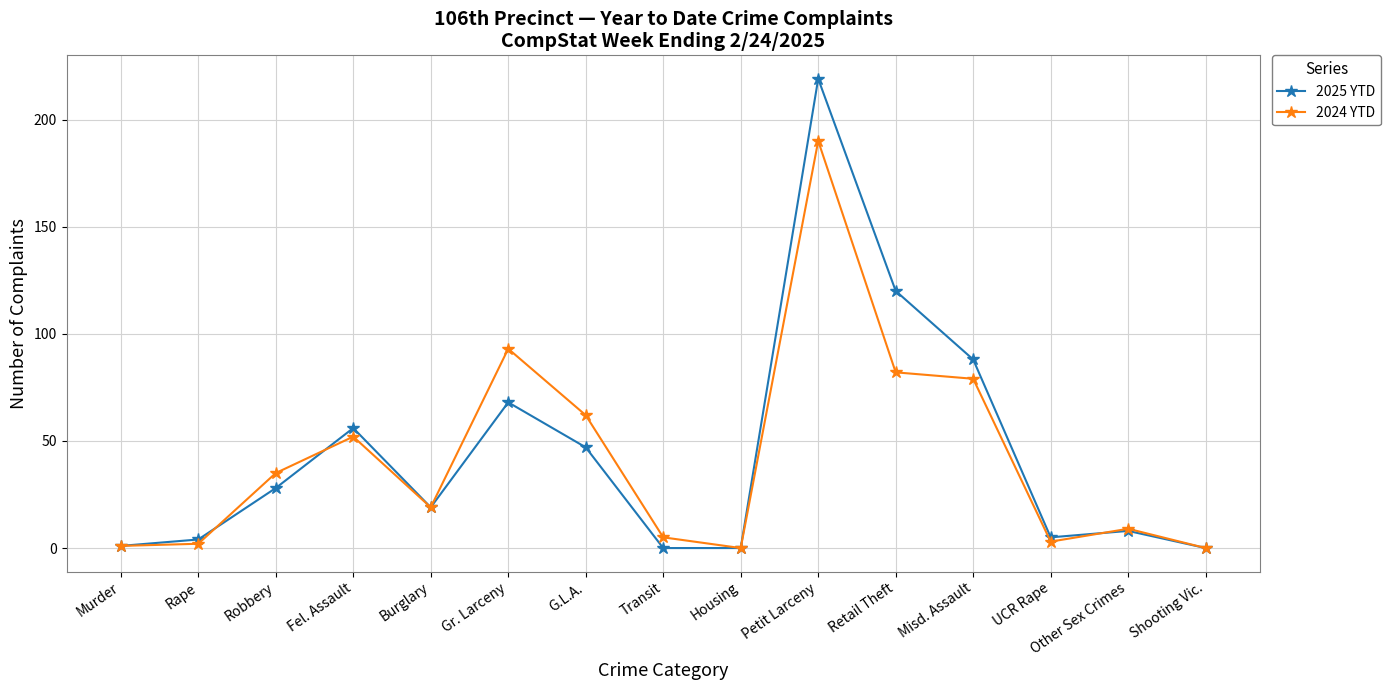

True or false: 2024 YTD has more than 2 points higher than both neighbors.

True